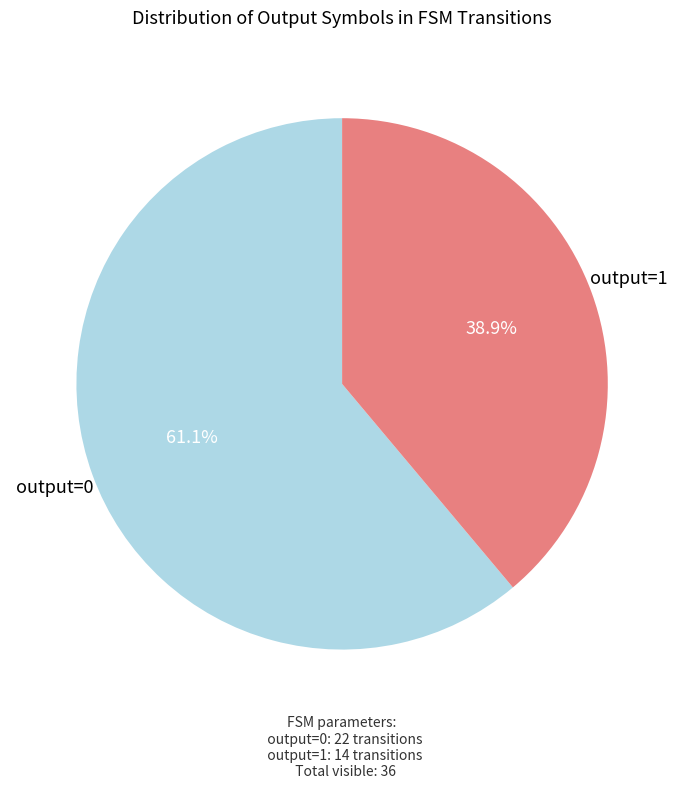

Is there a majority slice in this chart?

Yes